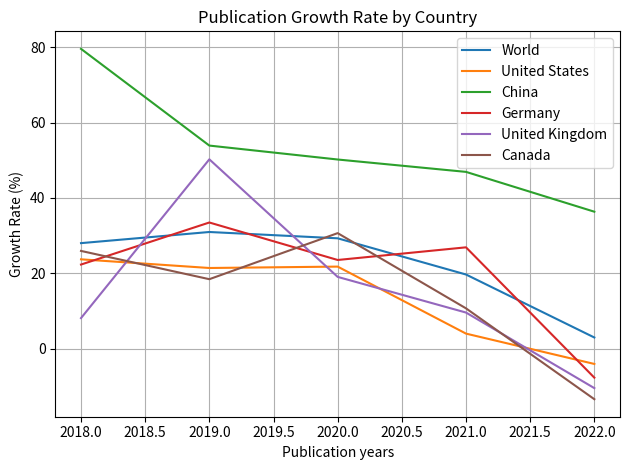

Which series has the largest total across all categories?

China